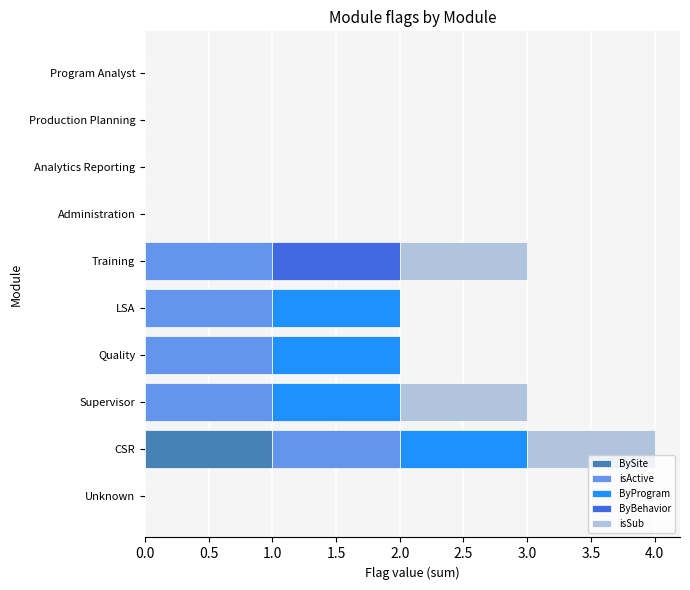

Which category has the highest value in the BySite series?

CSR